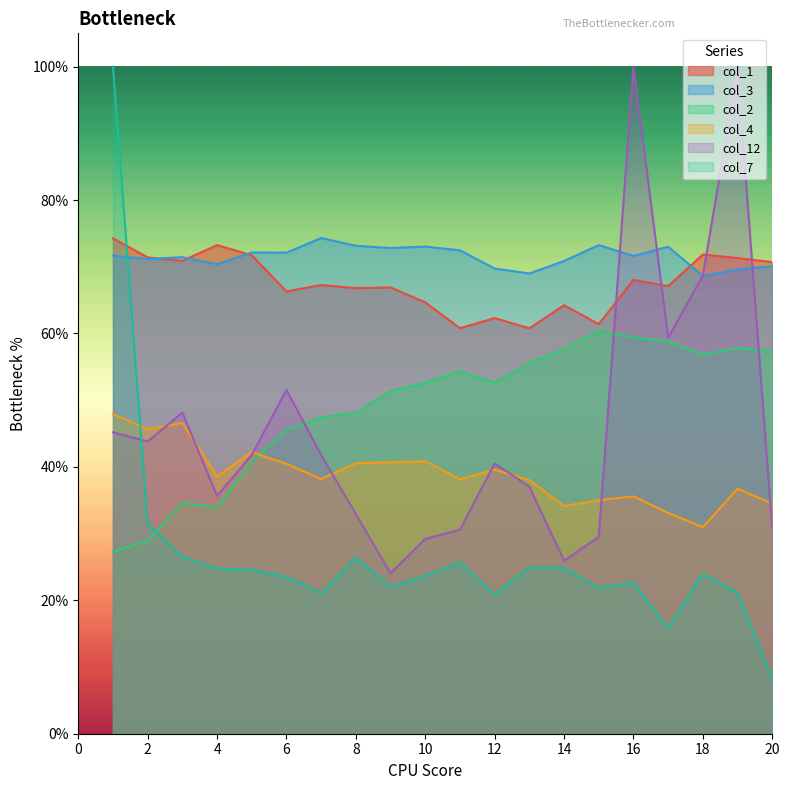

Does the chart display data point markers on the line(s)?

No